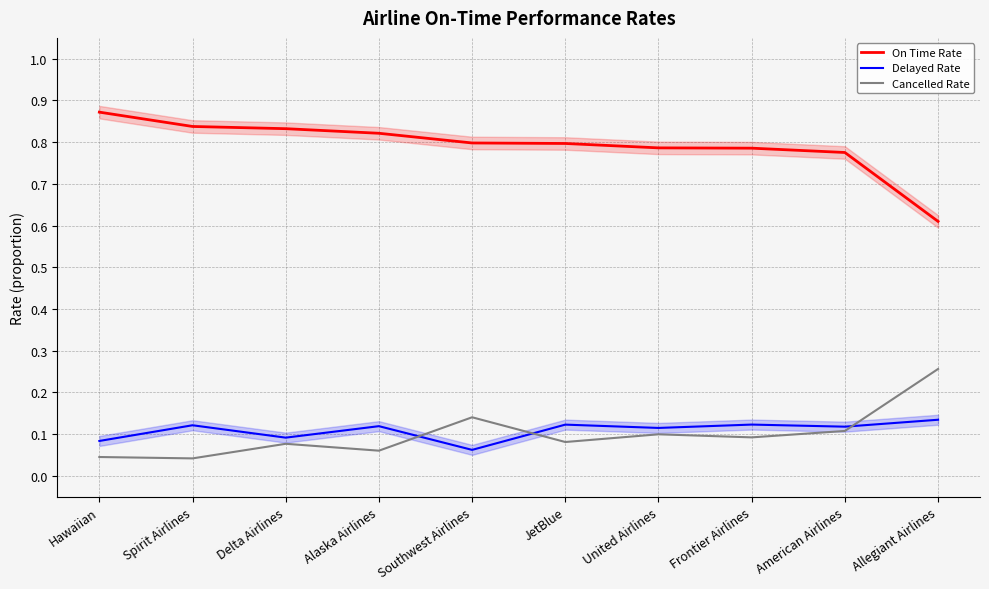

At how many categories does at least one series exceed 0?

10